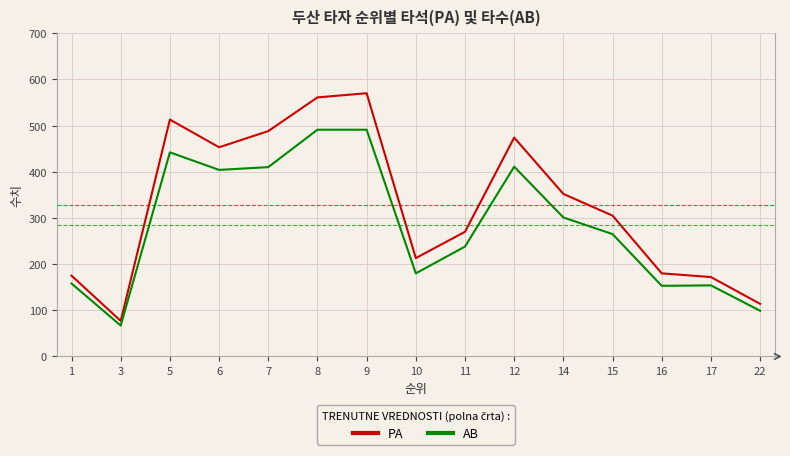

What is the difference between the maximum and minimum values in the PA series?

493